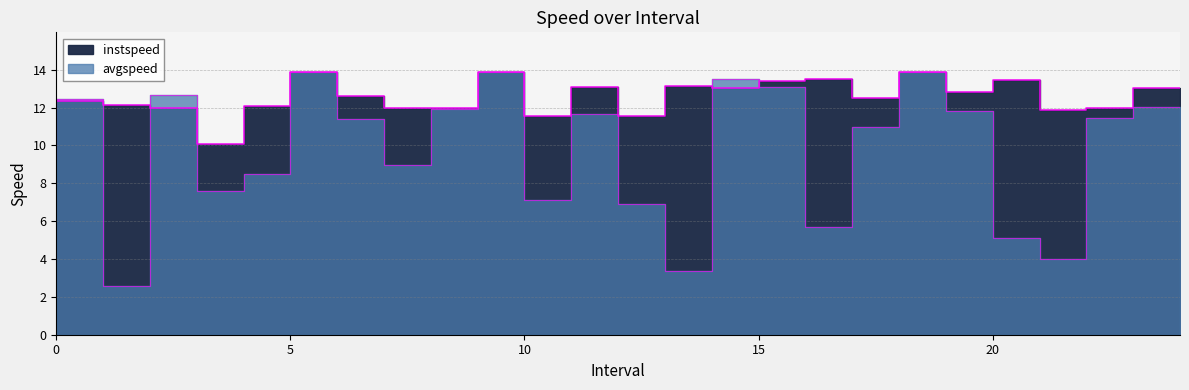

How many distinct data groups are displayed?

2